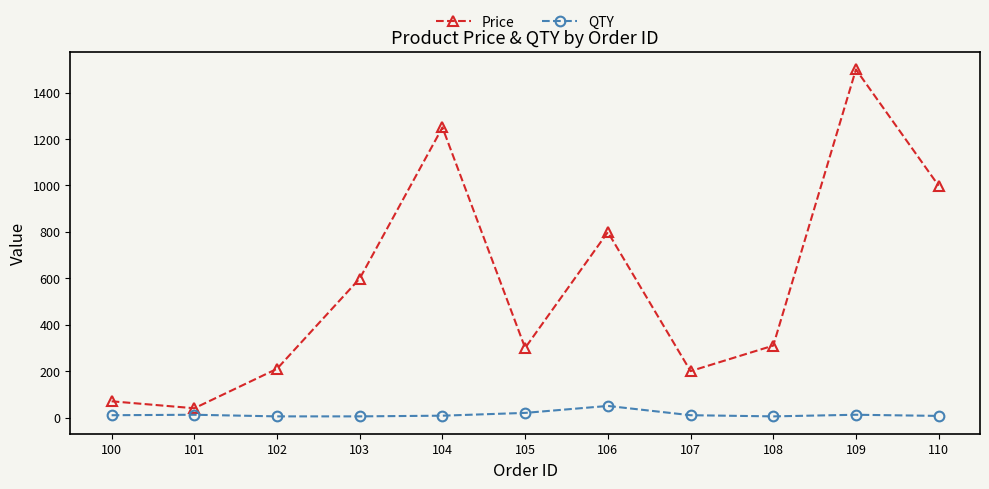

What is the minimum value shown in the chart?

5